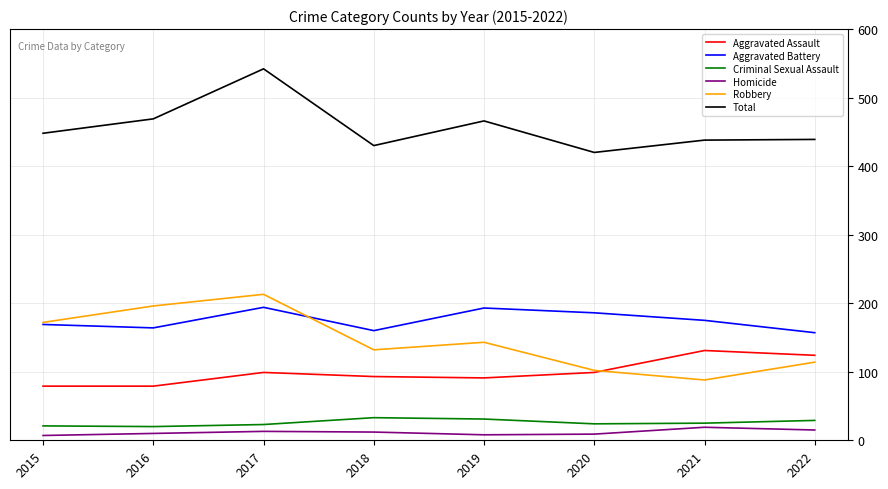

True or false: Total and Robbery intersect in this chart.

False